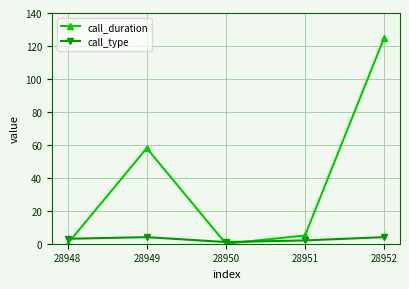

How many lines are shown in the chart?

2